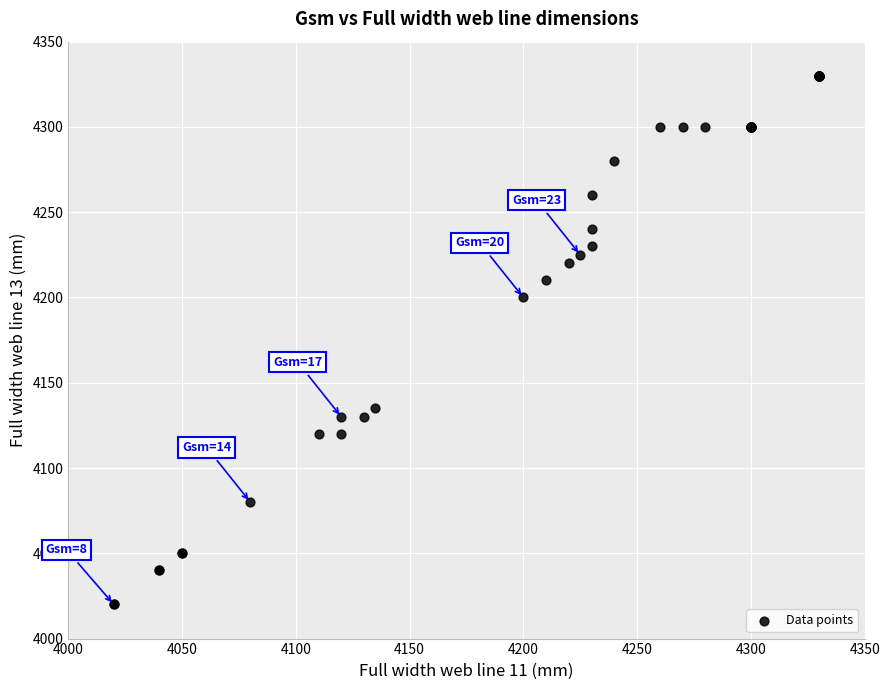

What Y value in the scatter plot is closest to 4175?

4200